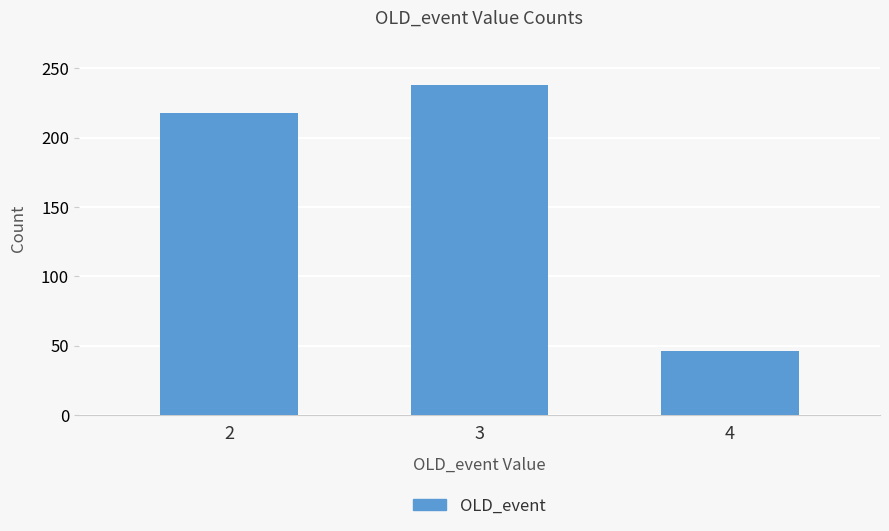

Rank the categories by value from lowest to highest.

4, 2, 3